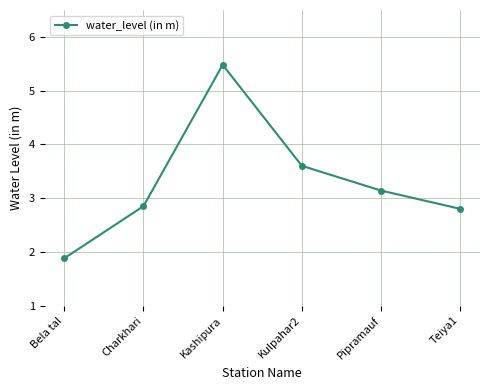

Is this an area chart (filled region under the line)?

No